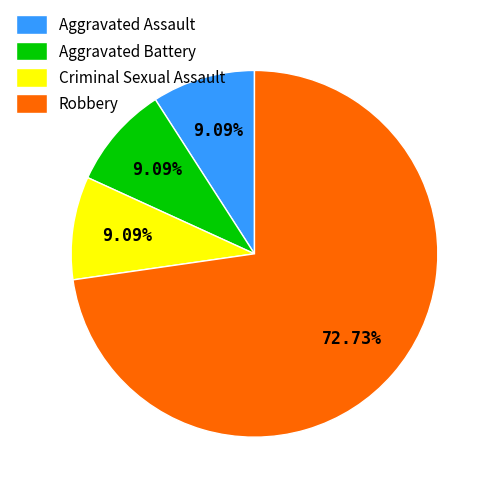

Is the sum of Criminal Sexual Assault and Robbery greater than half?

Yes